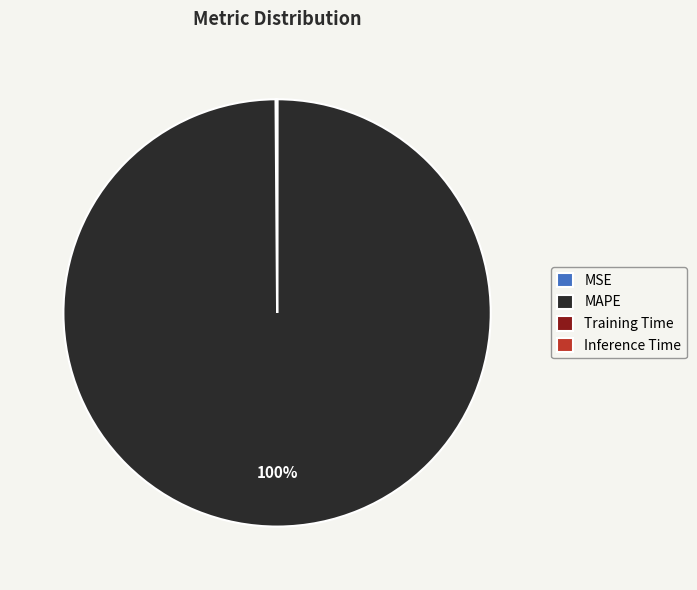

The MAPE slice represents 100% of the pie. True or false?

True